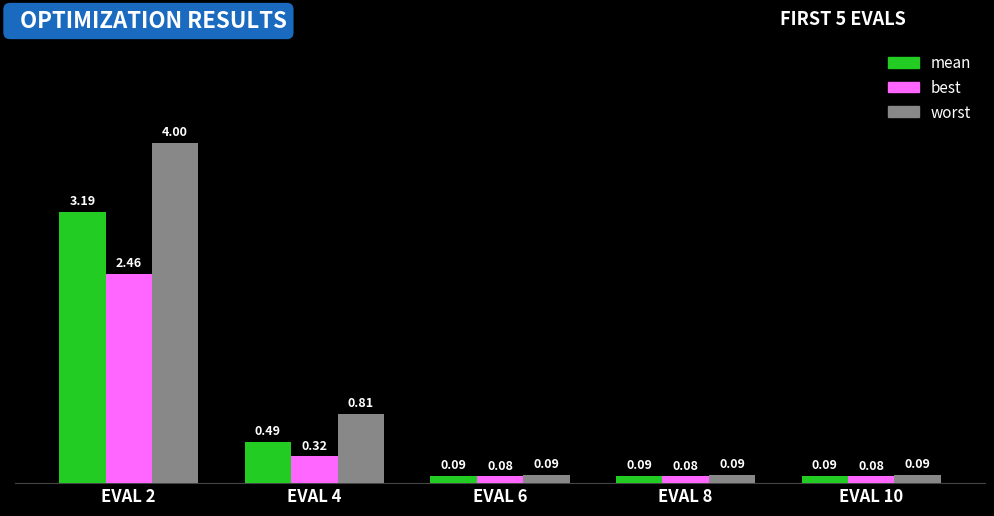

What is the sum of all worst values?

5.1